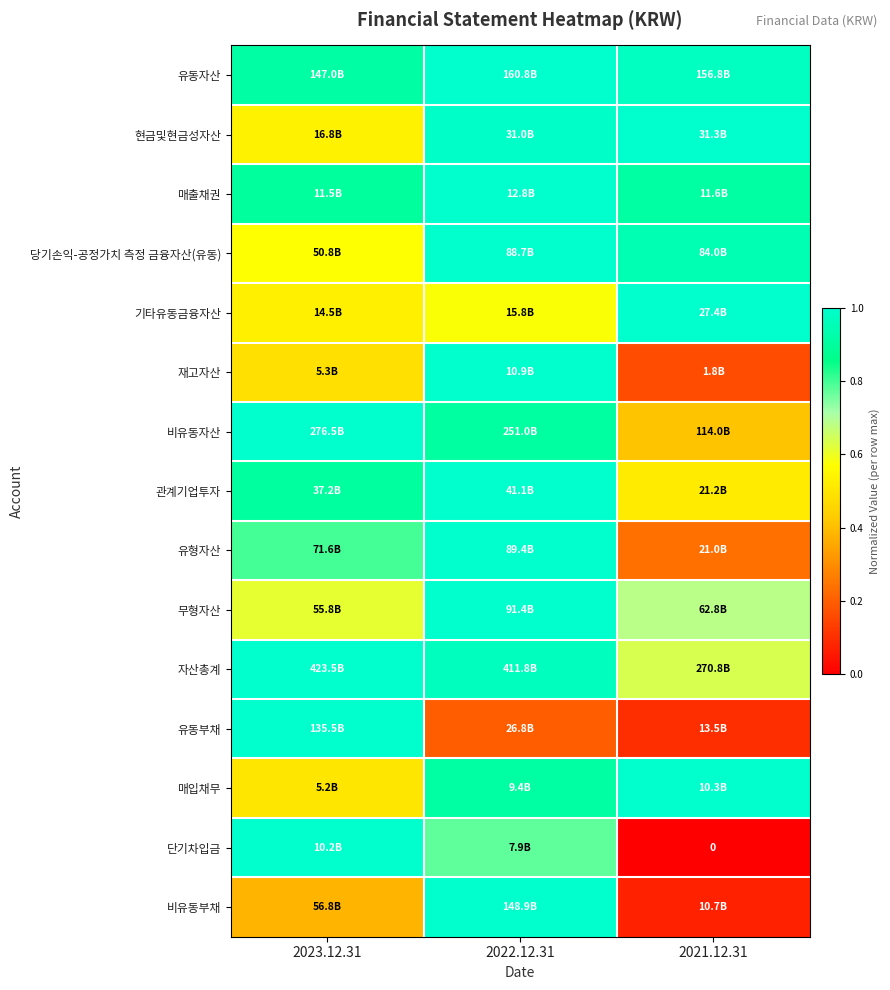

Is the value of 비유동자산 at 2023.12.31 greater than the value of 유형자산 at 2022.12.31?

No